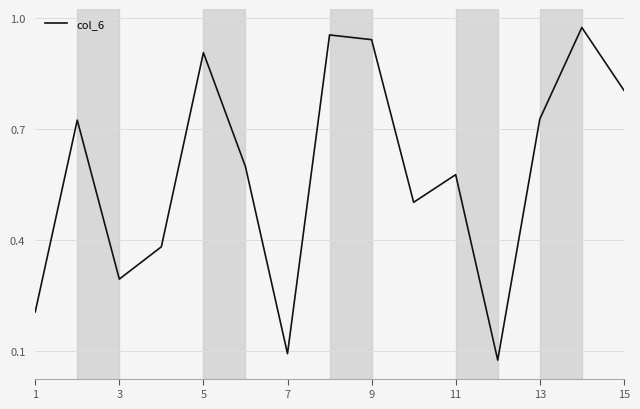

True or false: the data shows 1.3 at 15.

False